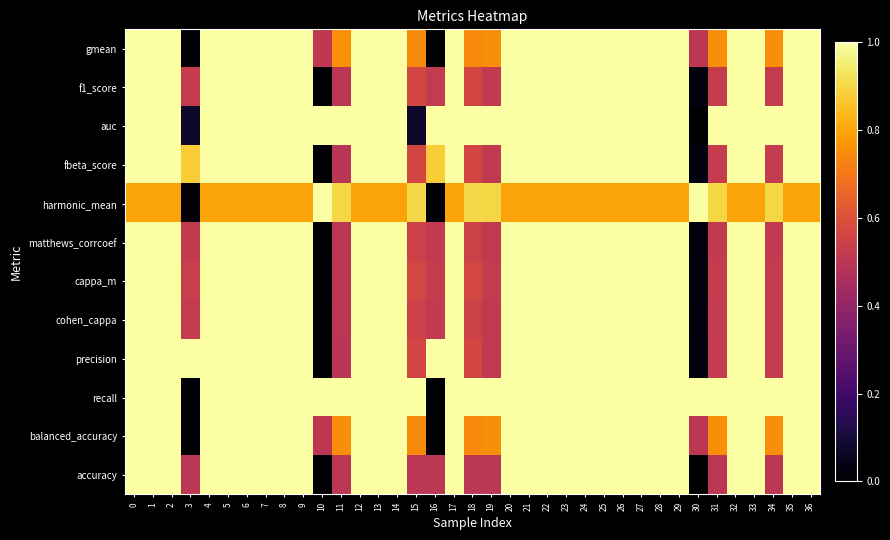

How many data points does each series have?

37